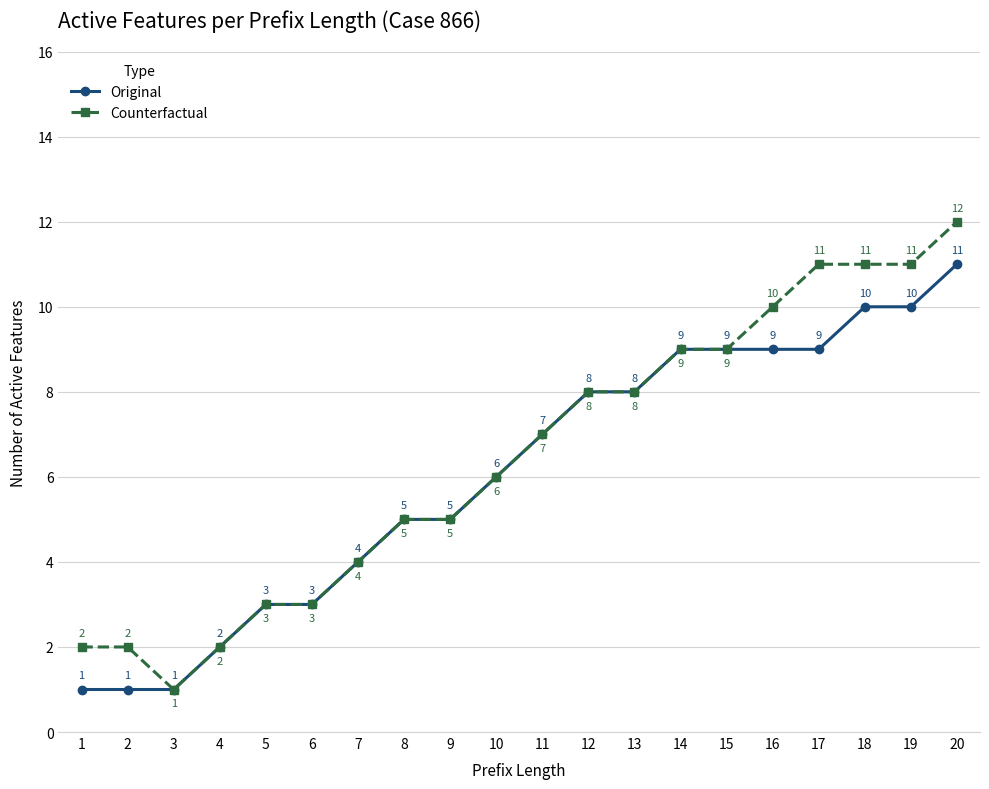

Which series has the largest range (max minus min)?

Counterfactual